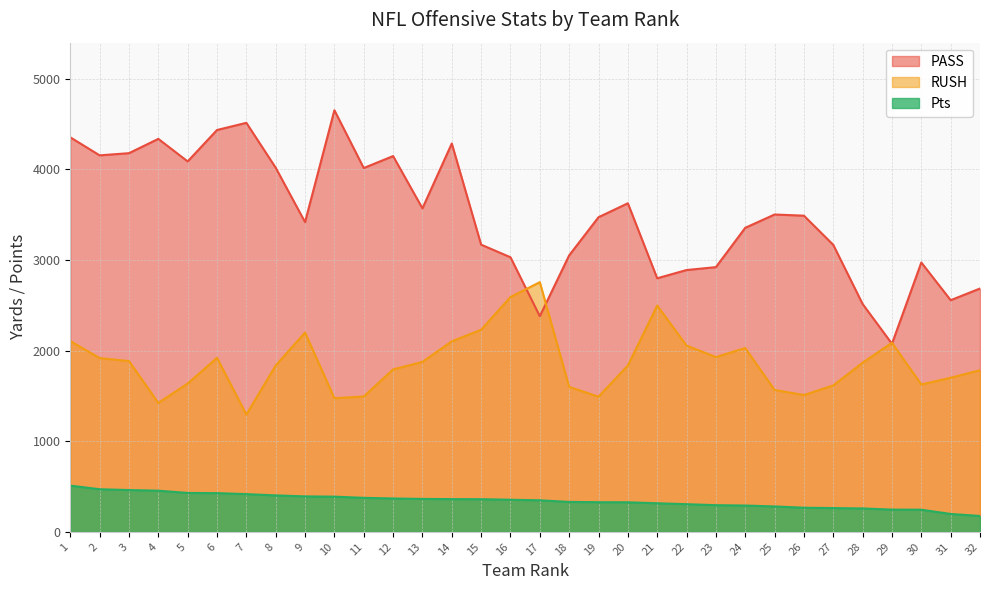

True or false: RUSH has a value of 2103 at 14.

True